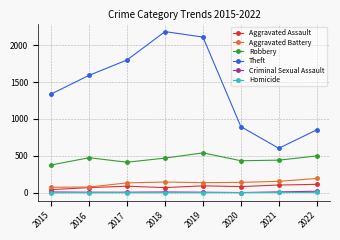

What are all the series names shown in the legend?

Aggravated Assault, Aggravated Battery, Robbery, Theft, Criminal Sexual Assault, Homicide